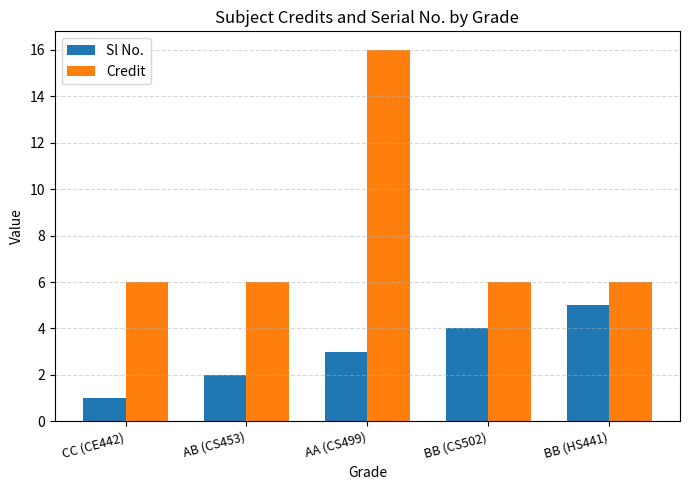

Count the number of categories in the chart.

5